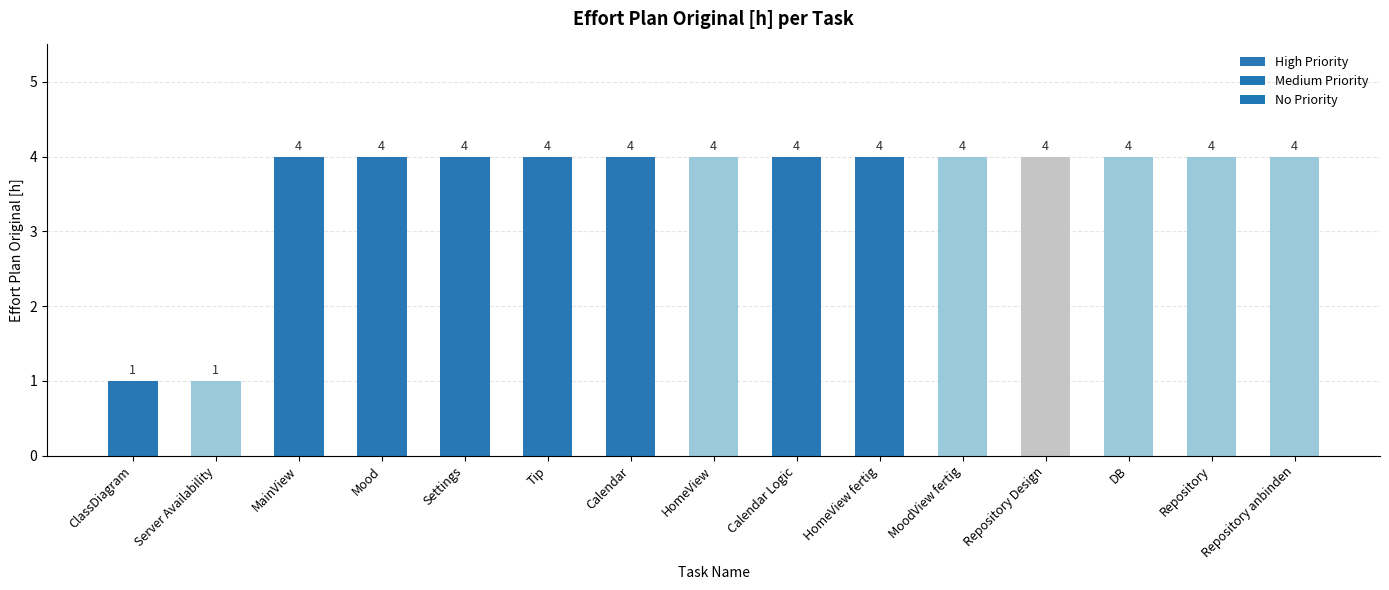

What is the sum of the values at Server Availability and Tip?

5